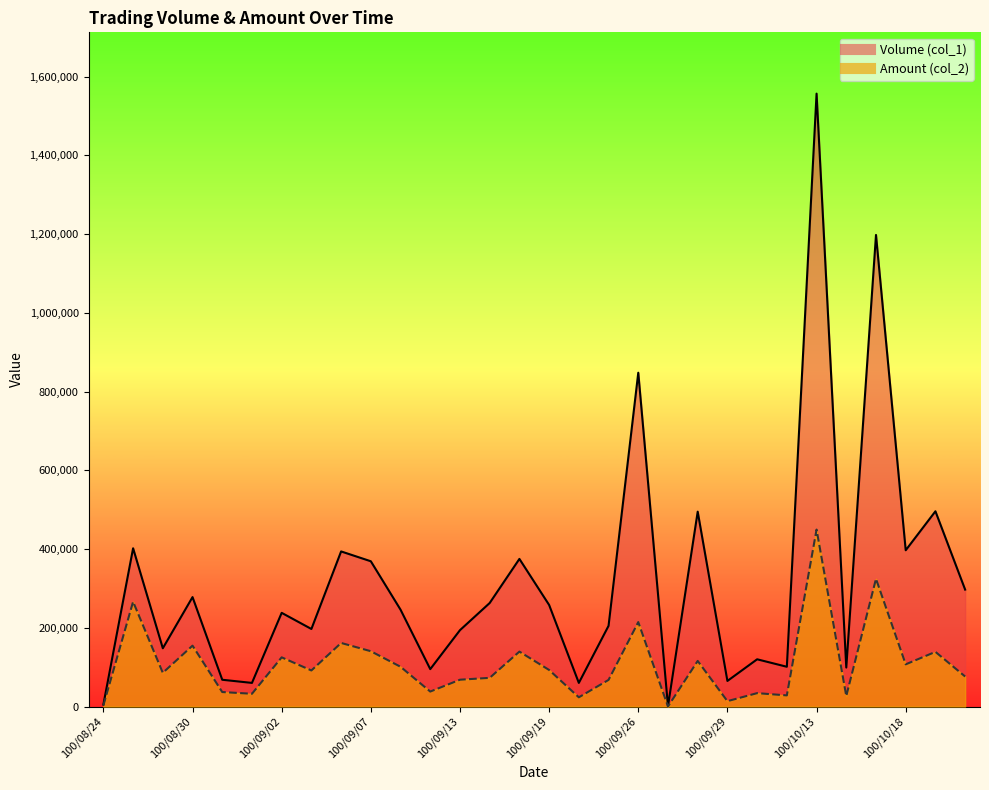

True or false: Amount (col_2) and Volume (col_1) intersect in this chart.

False